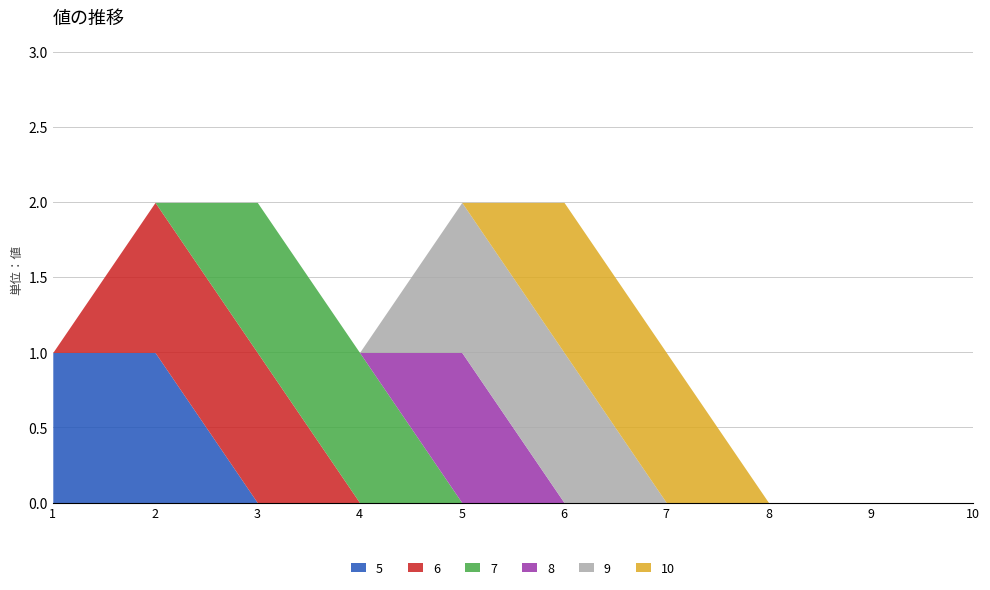

How many positive values does the 7 series have?

2